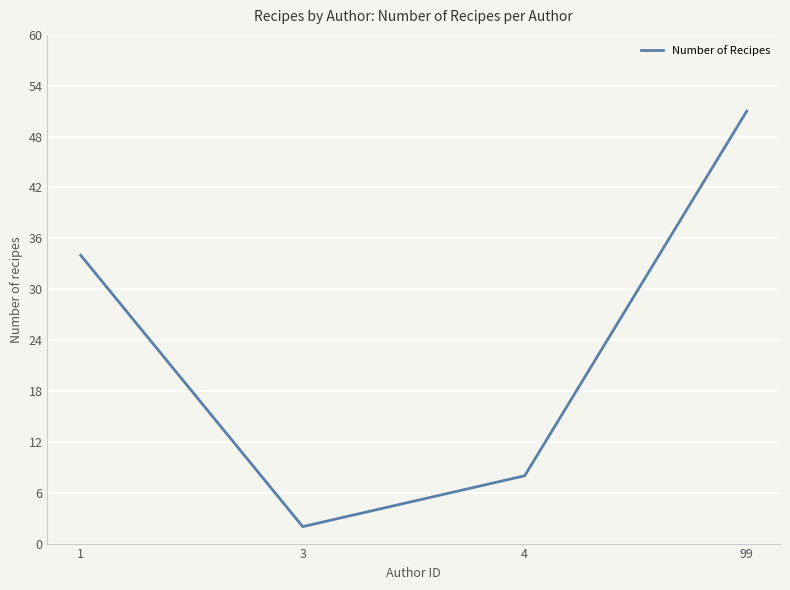

What is the approximate value at 4?

8